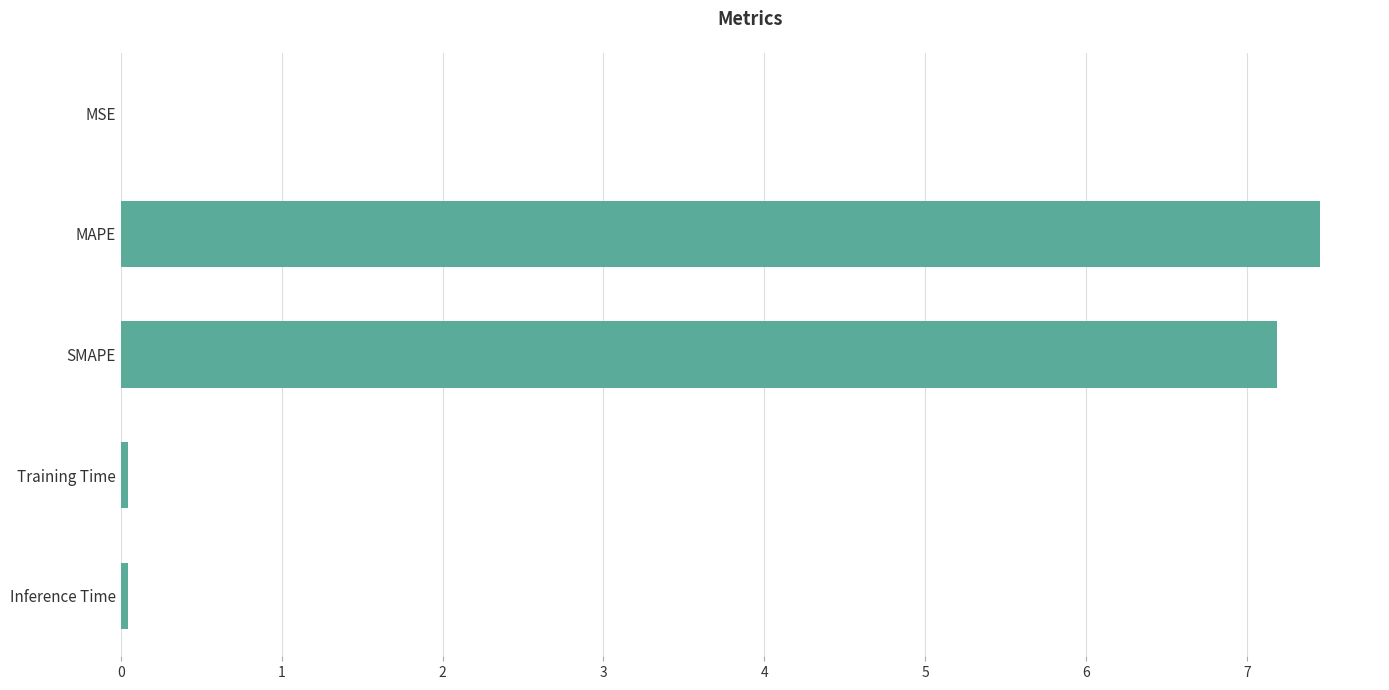

What is the sum of all values?

14.7